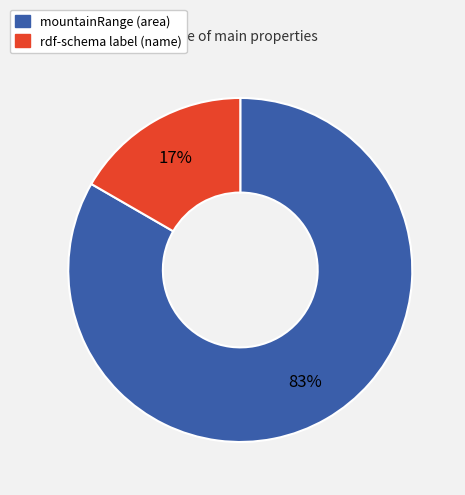

How many slices are in this pie chart?

2